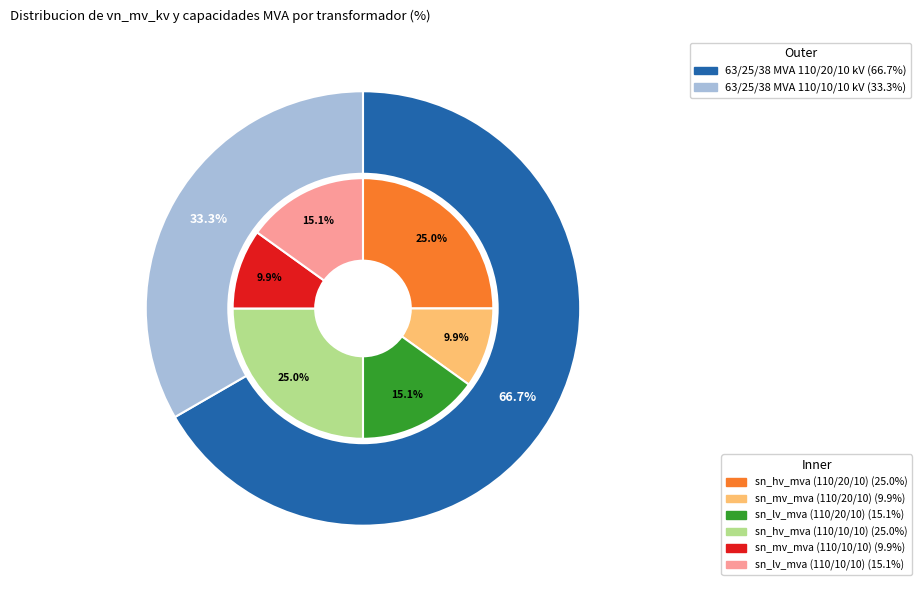

What percentage is the 63/25/38 MVA 110/20/10 kV slice, to the nearest percent?

67%